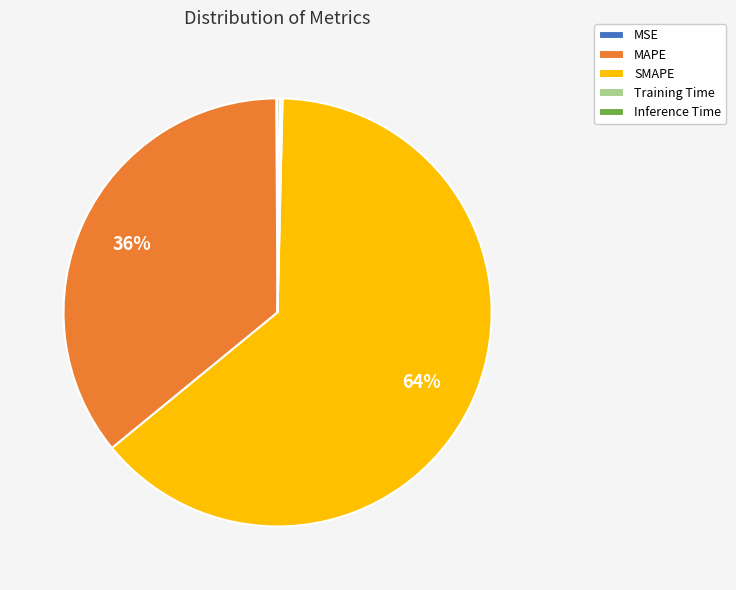

To the nearest percent, what is the average slice percentage?

20%